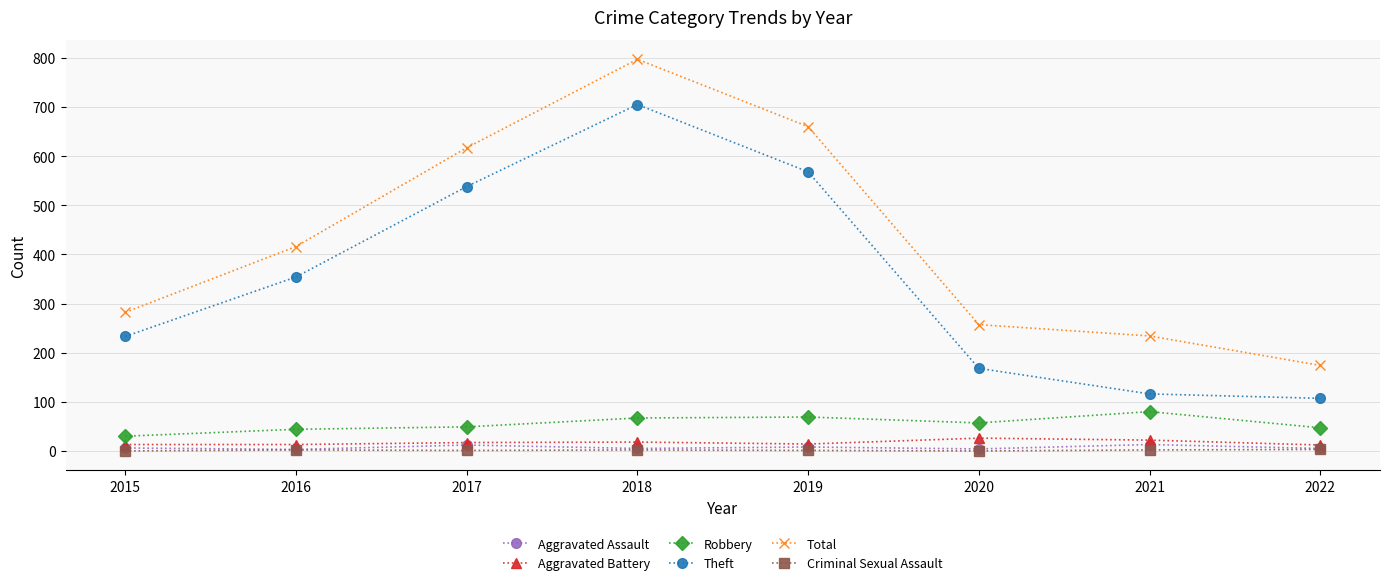

At which category is the sum across all series the highest?

2018